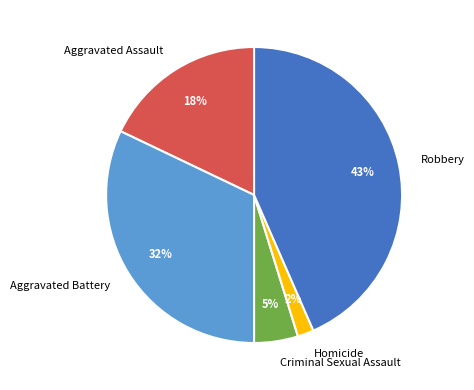

How many segments does this pie chart have?

5